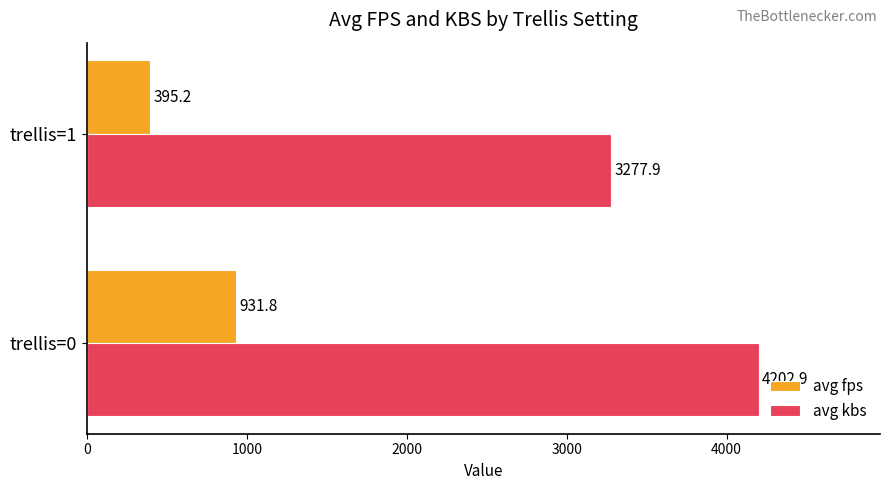

List the series in order of their overall mean, highest first.

avg kbs, avg fps